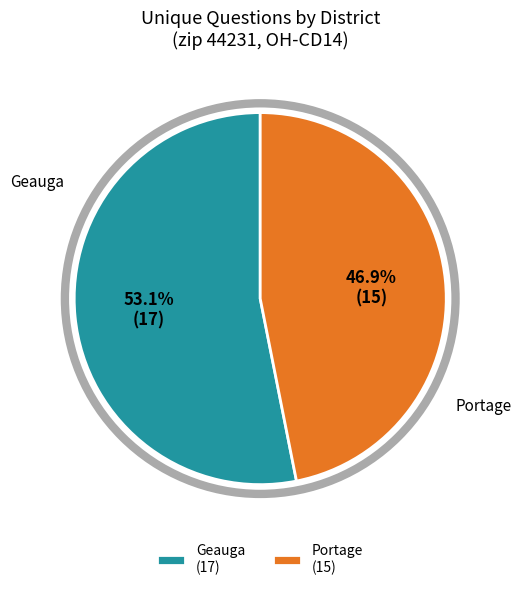

Which slice is the largest?

Geauga (17)